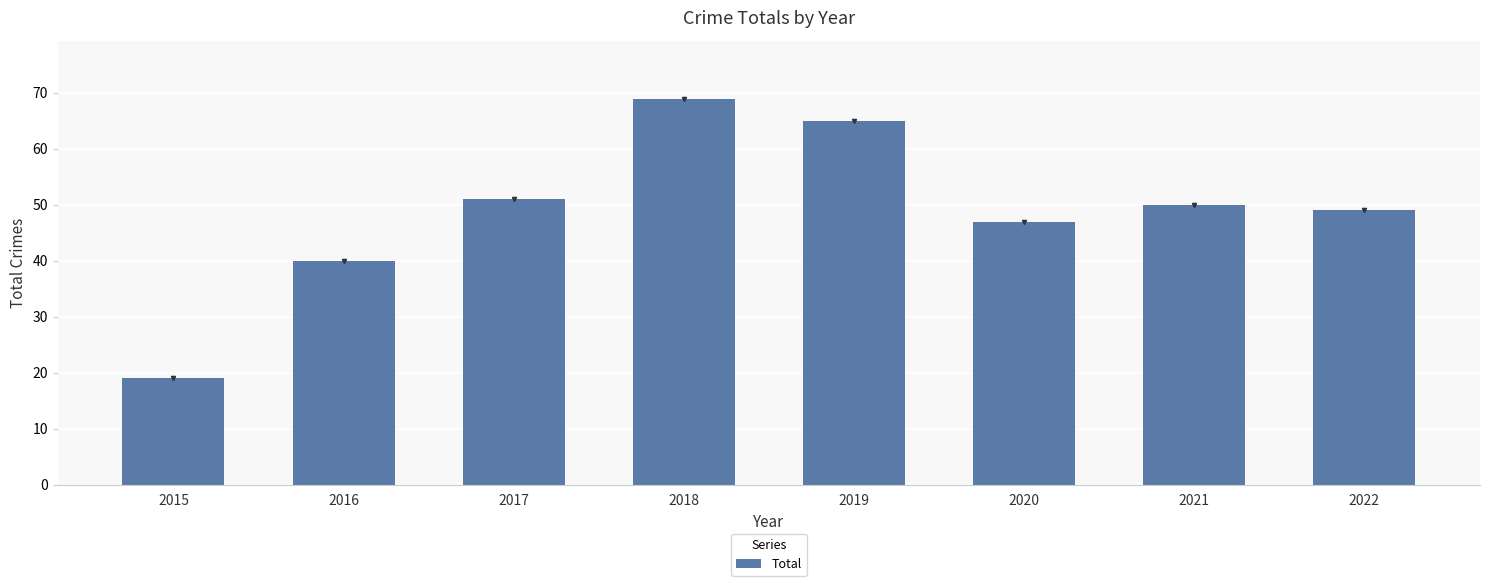

Count the number of data series in this chart.

1